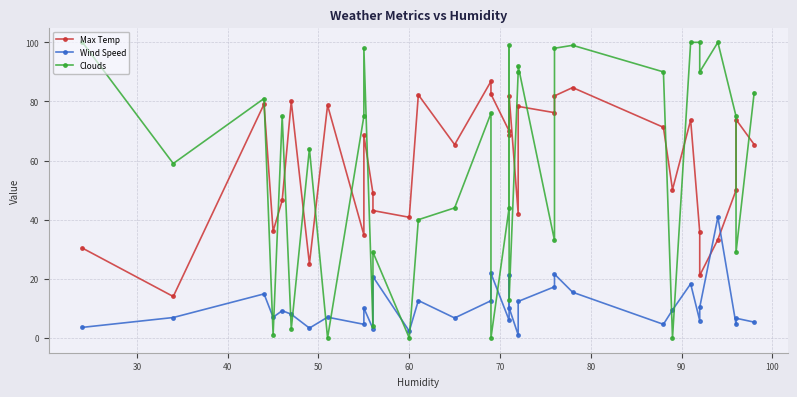

Reading right to left, transcribe all the data shown in this chart.

Max Temp: 65.4	73.9	50.0	33.3	21.1	35.8	73.7	50.2	71.3	84.7	81.9	76.2	78.3	42.1	82.0	68.8	70.0	82.5	86.8	65.4	82.3	40.8	43.1	49.0	68.5	34.9	78.7	25.1	80.0	46.5	36.1	79.1	14.0	30.4
Wind Speed: 5.3	6.7	4.6	40.9	10.4	5.9	18.3	9.5	4.6	15.5	21.6	17.3	12.3	1.0	10.2	21.1	6.0	21.9	12.6	6.8	12.7	2.3	20.7	3.1	10.1	4.6	7.0	3.3	8.0	9.2	7.0	14.9	6.9	3.6
Clouds: 83.0	29.0	75.0	100.0	90.0	100.0	100.0	0.0	90.0	99.0	98.0	33.0	92.0	90.0	13.0	99.0	44.0	0.0	76.0	44.0	40.0	0.0	29.0	4.0	98.0	75.0	0.0	64.0	3.0	75.0	1.0	81.0	59.0	100.0